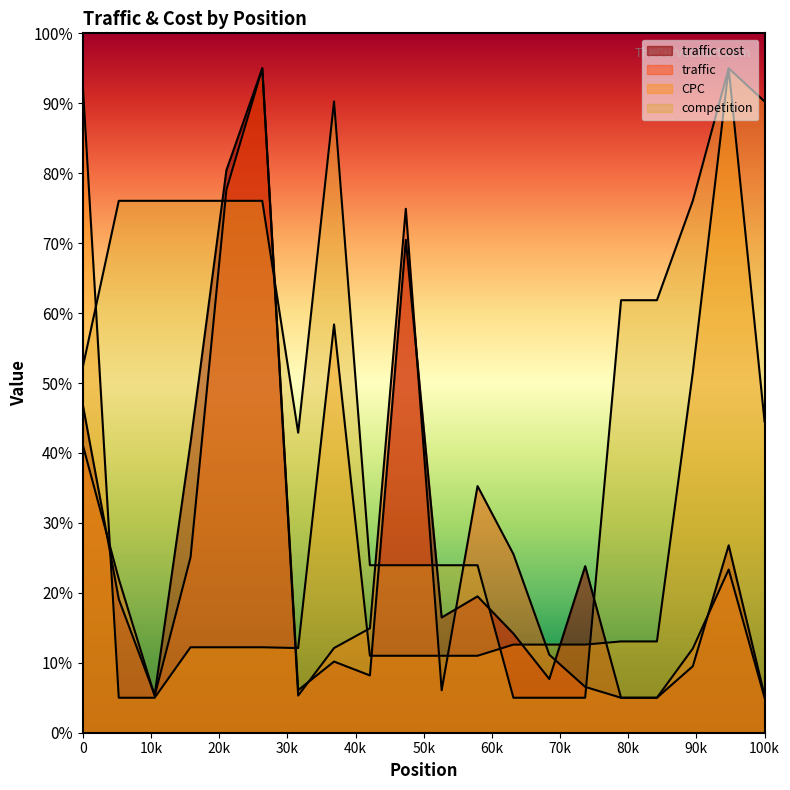

Count the number of categories in the chart.

20